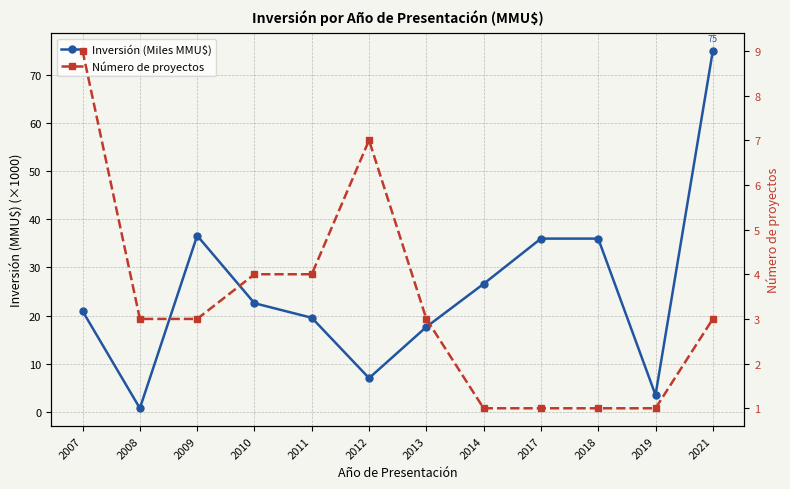

Rank the series at 2007 from highest to lowest value.

Inversión (Miles MMU$), Número de proyectos